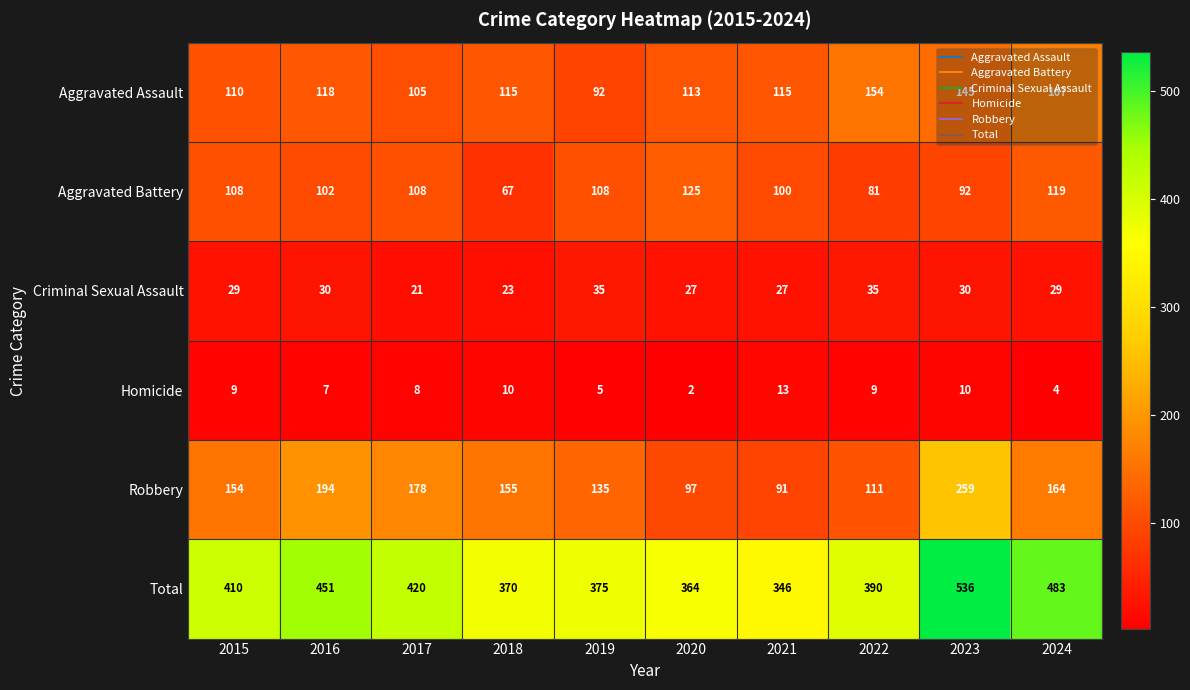

Which category has the lowest value in the Homicide series?

2020